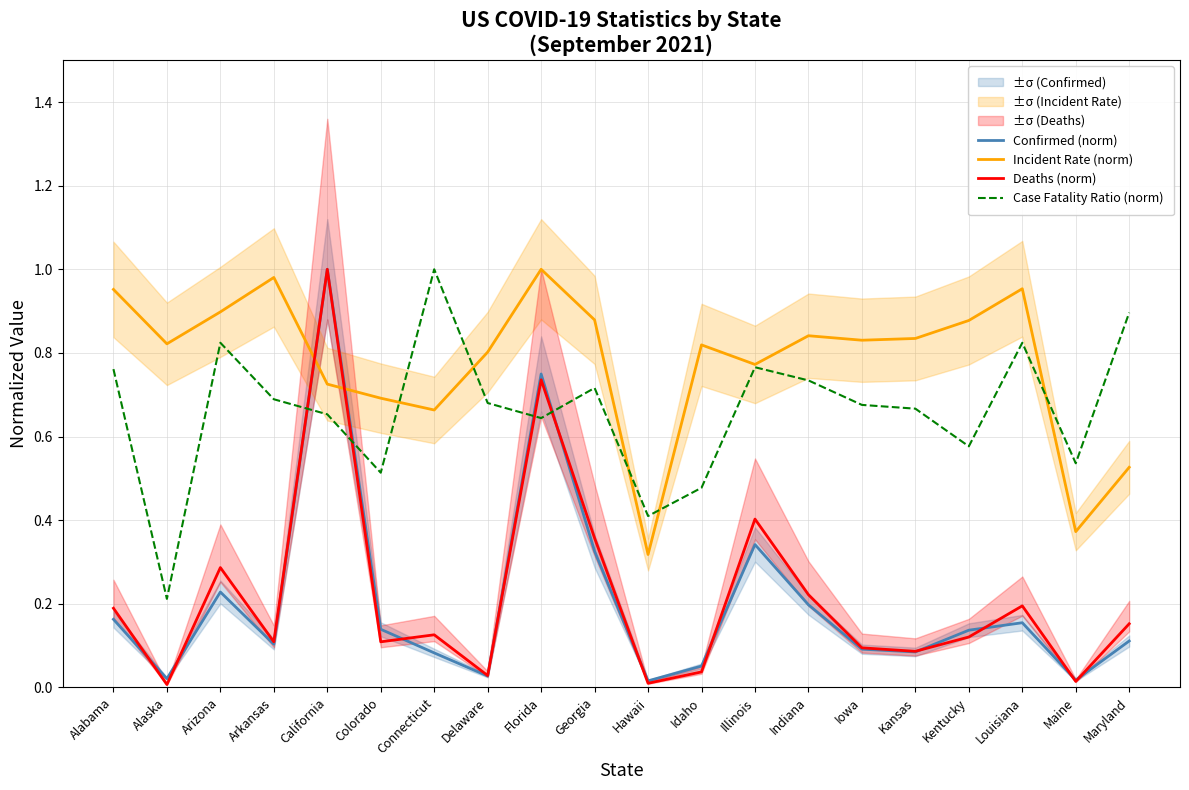

Count the number of categories in the chart.

20